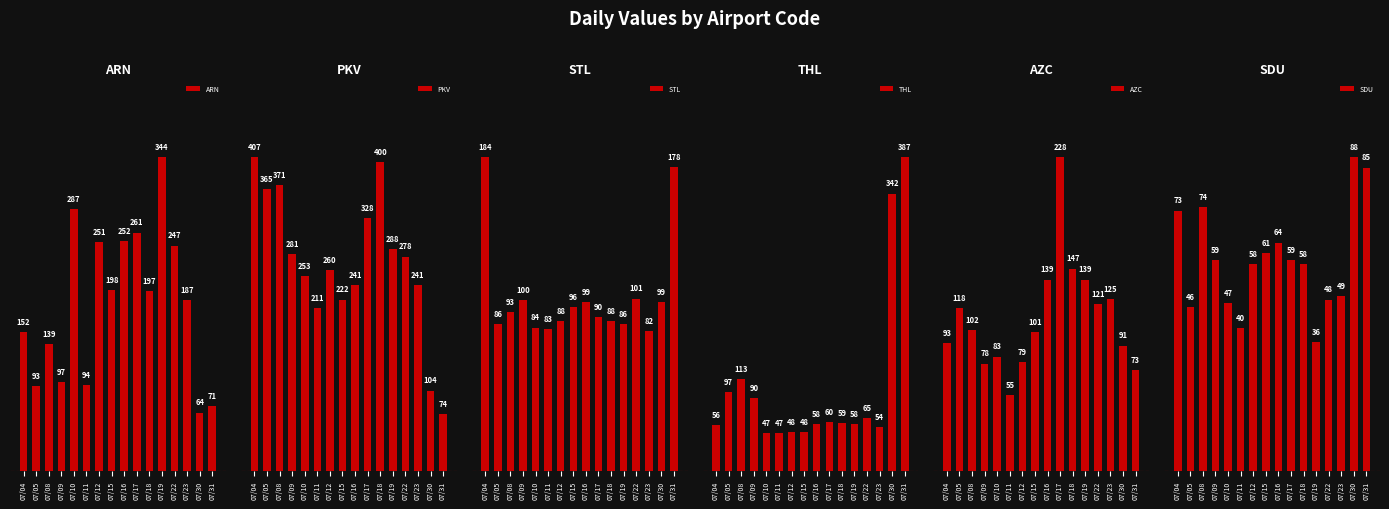

True or false: PKV has a value of 93 at 07/19.

False